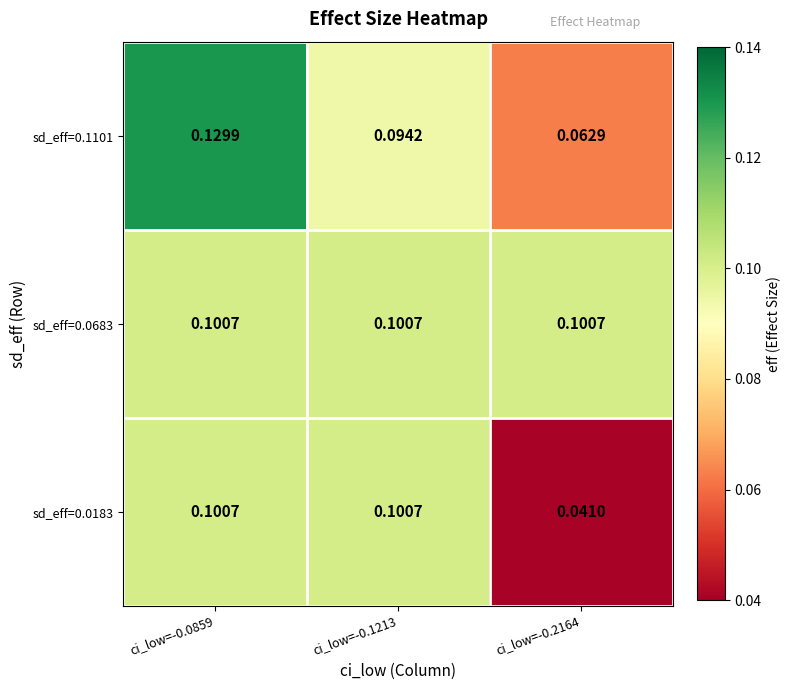

Is the value of sd_eff=0.0183 at ci_low=-0.0859 greater than the value of sd_eff=0.1101 at ci_low=-0.0859?

No